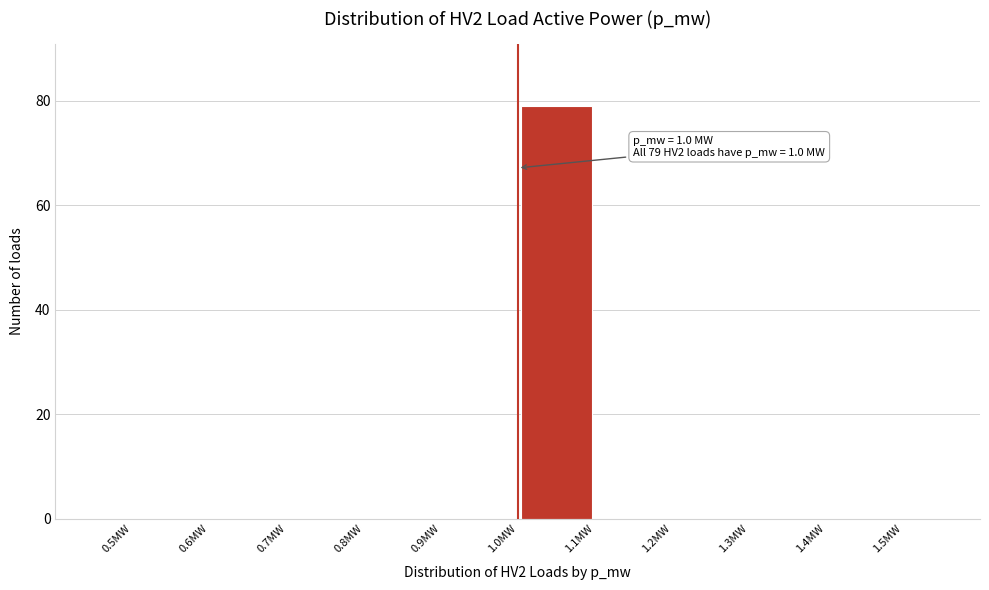

Which range on the x-axis has the tallest bar?

1.0 to 1.1